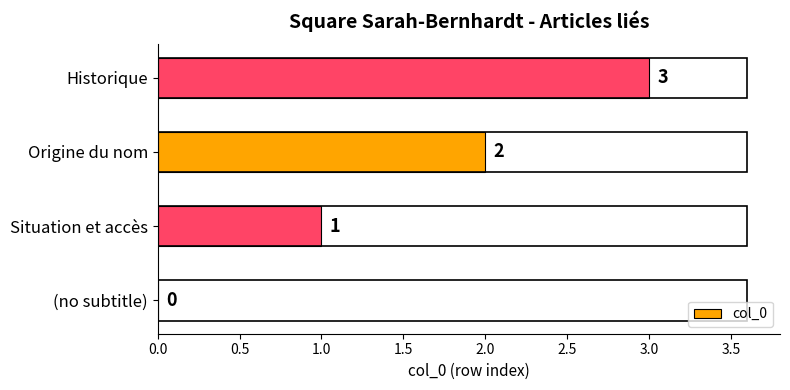

How many series are shown in this chart?

1